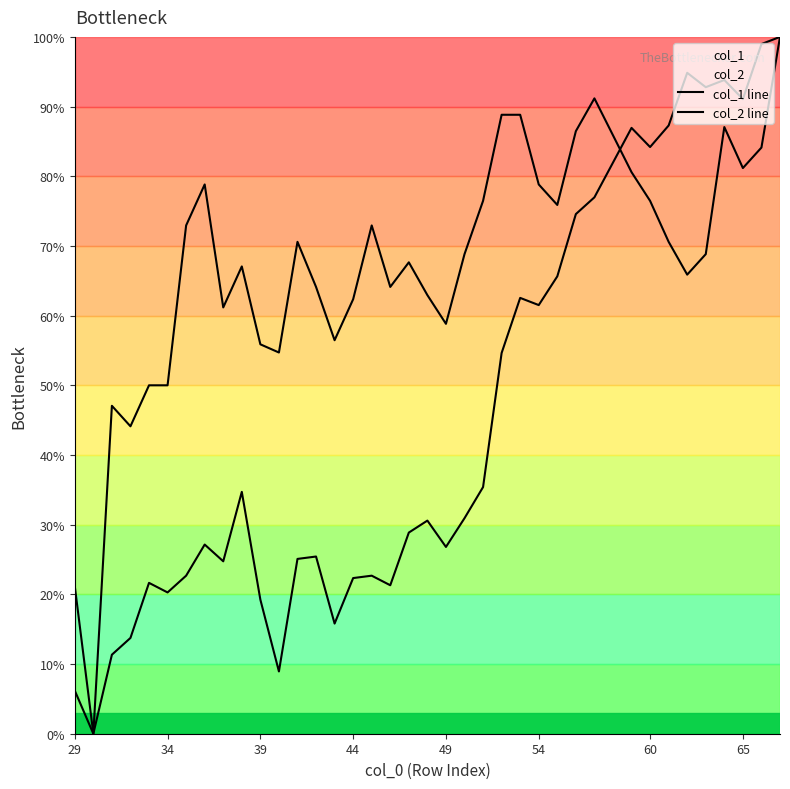

How many lines are shown in the chart?

2